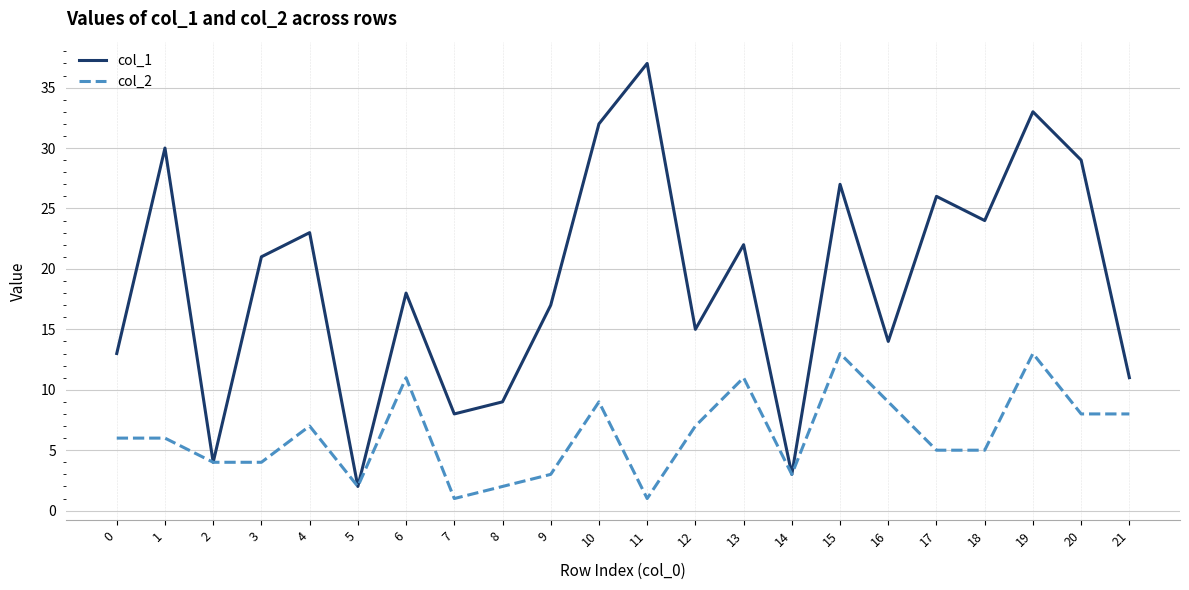

Is this an area chart (filled region under the line)?

No